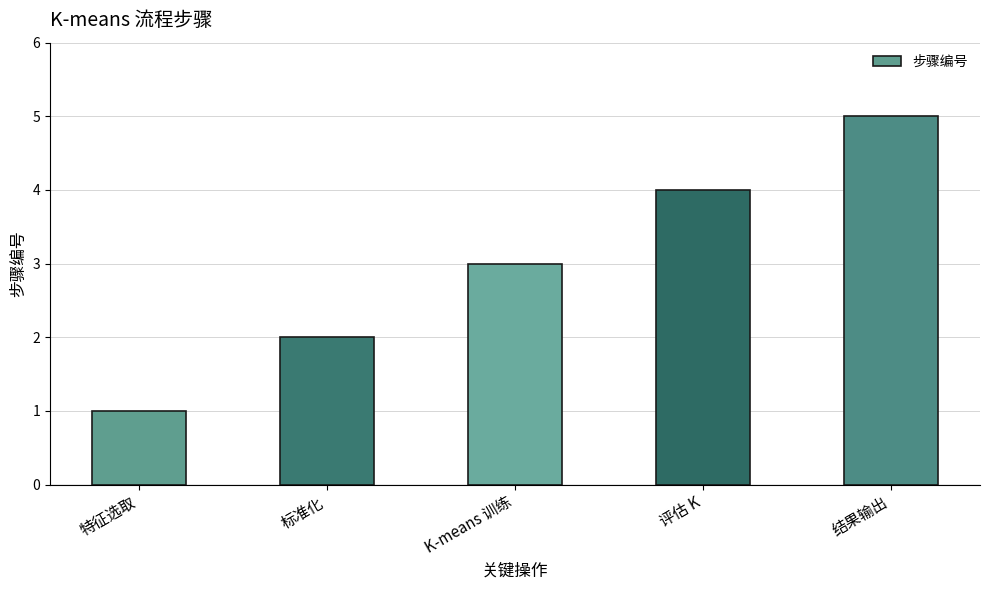

What is the label of the 3rd bar from the left?

K-means 训练